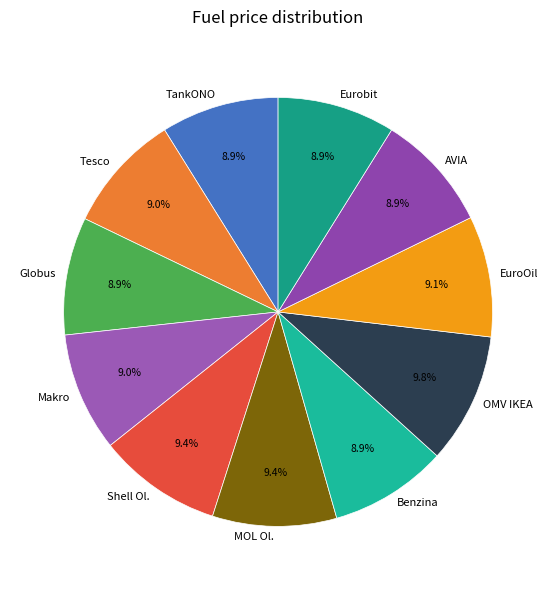

What is the ratio of the value at Globus to the value at Benzina?

1.0